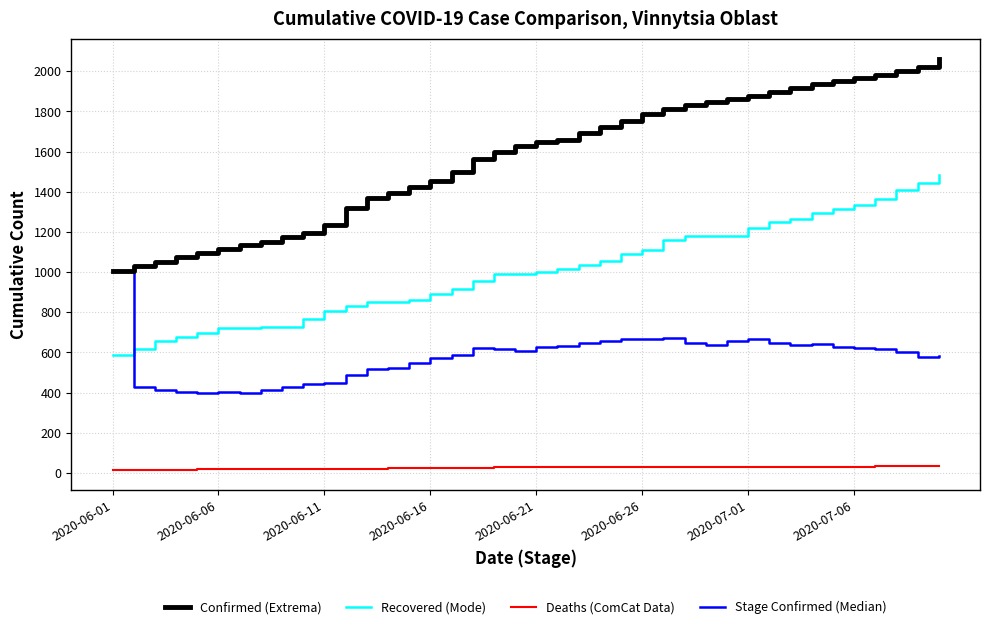

Which series has the largest range (max minus min)?

Confirmed (Extrema)